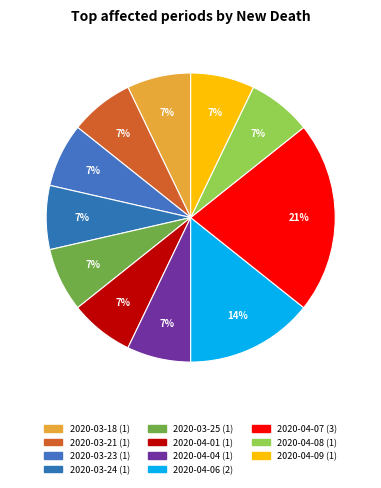

How many segments does this pie chart have?

11